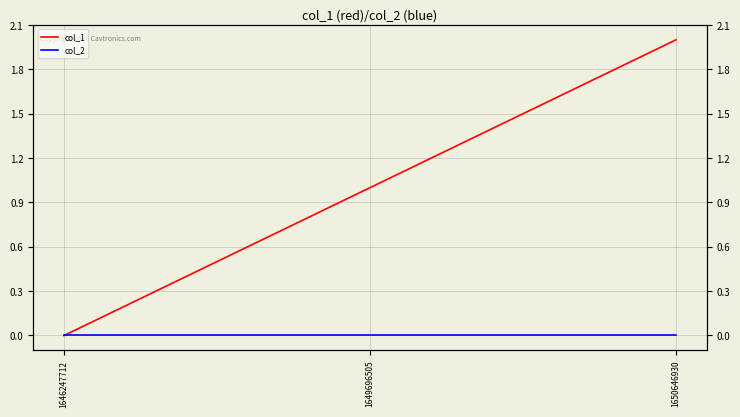

What is the difference between the maximum and minimum values in the col_1 series?

2